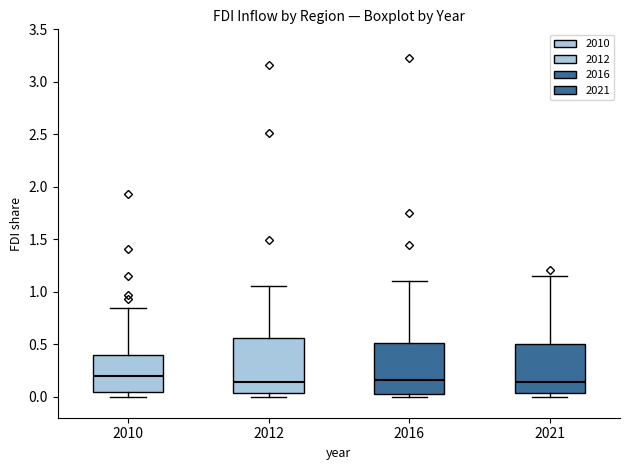

Reading left to right, read every box against the y-axis: the position of its median line, the range the box covers, and the ends of its whiskers. The values are not printed on the chart, so give them approximately, as read against the axis.

2010: median 0.20, box 0.05 to 0.40, whiskers 0.00 to 0.85
2012: median 0.15, box 0.05 to 0.55, whiskers 0.00 to 1.05
2016: median 0.15, box 0.05 to 0.50, whiskers 0.00 to 1.10
2021: median 0.15, box 0.05 to 0.50, whiskers 0.00 to 1.15